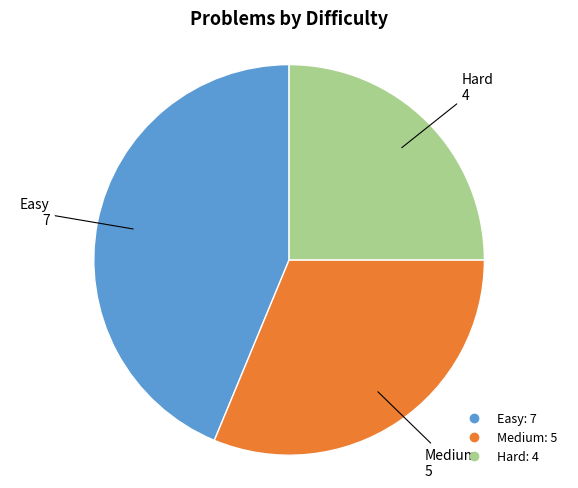

Is it true that Hard is 11% of the pie?

False